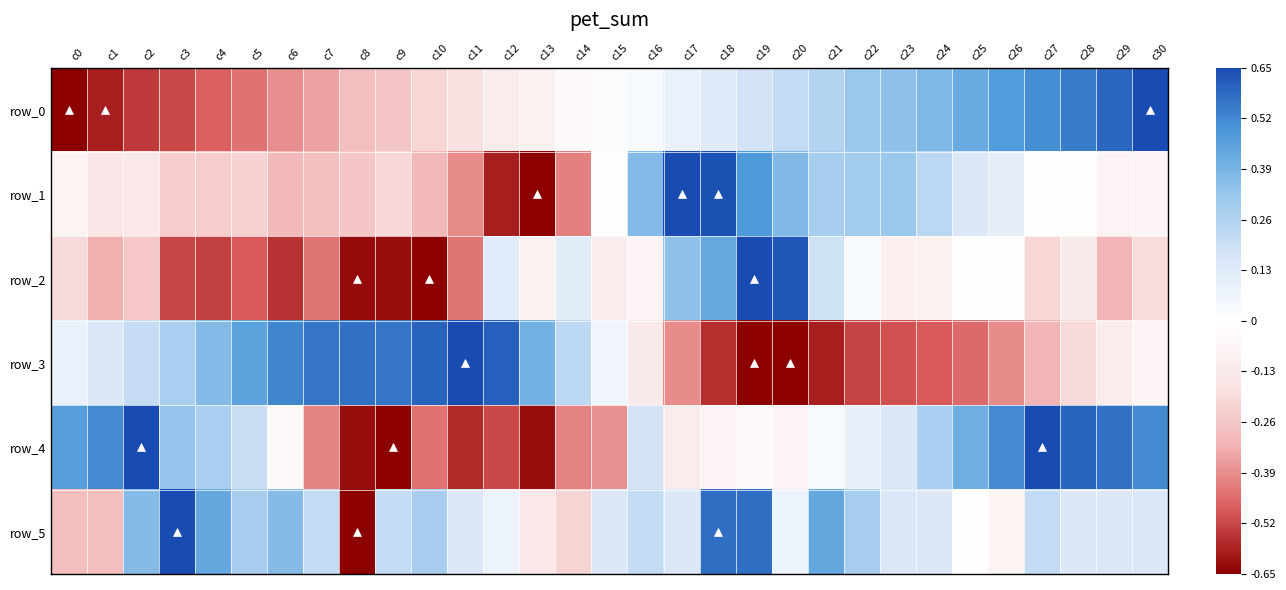

What is the sum of the row_0 values at c4 and c30?

0.2